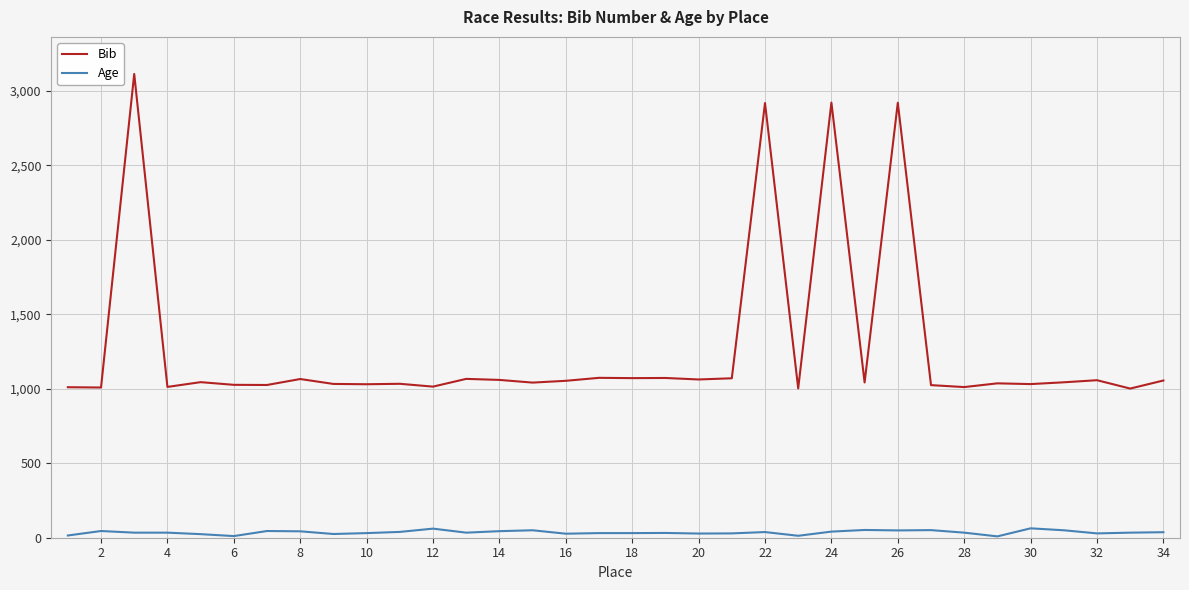

Count the number of data series in this chart.

2